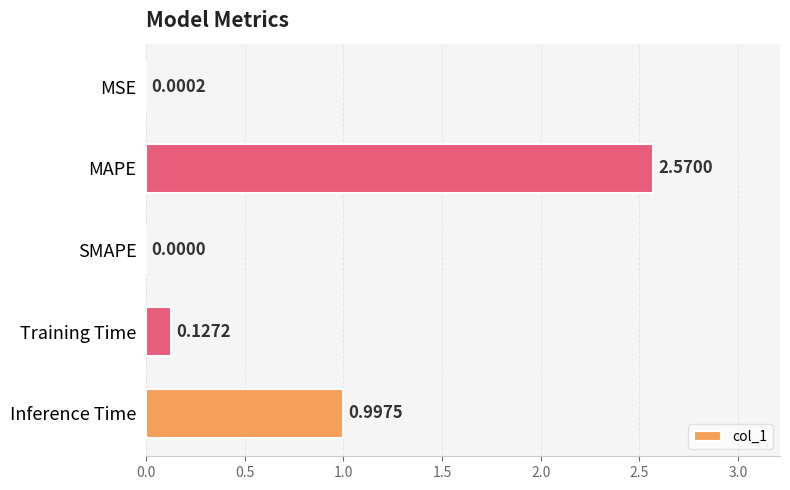

How many data points does each series have?

5